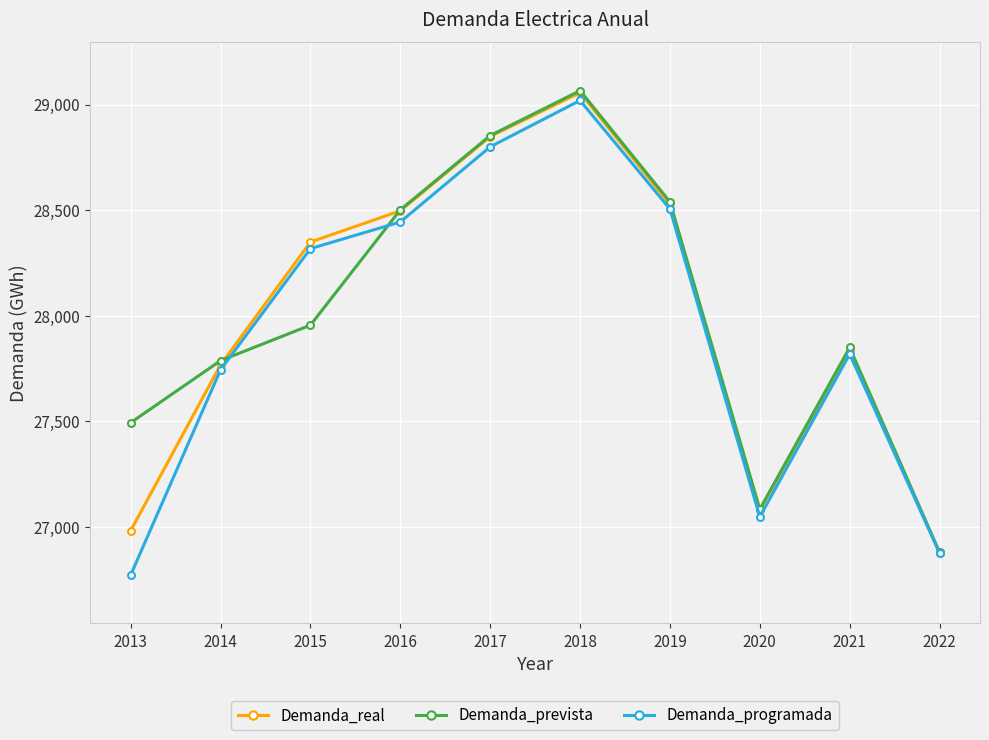

What is the difference between the Demanda_real values at 2019 and 2016?

31.1